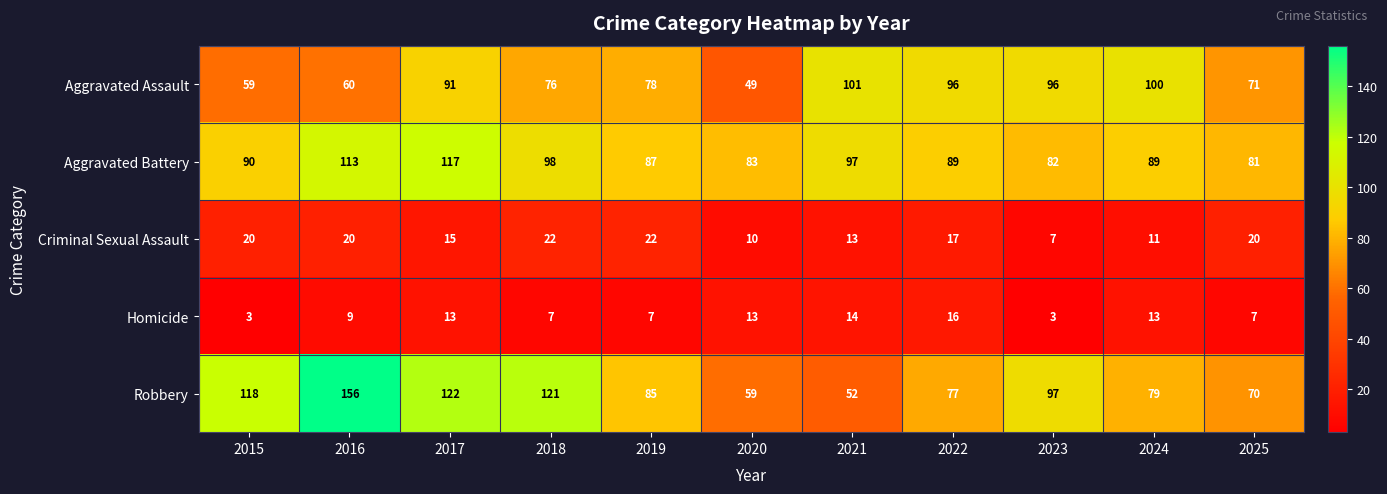

Which series has the widest spread of values?

Robbery